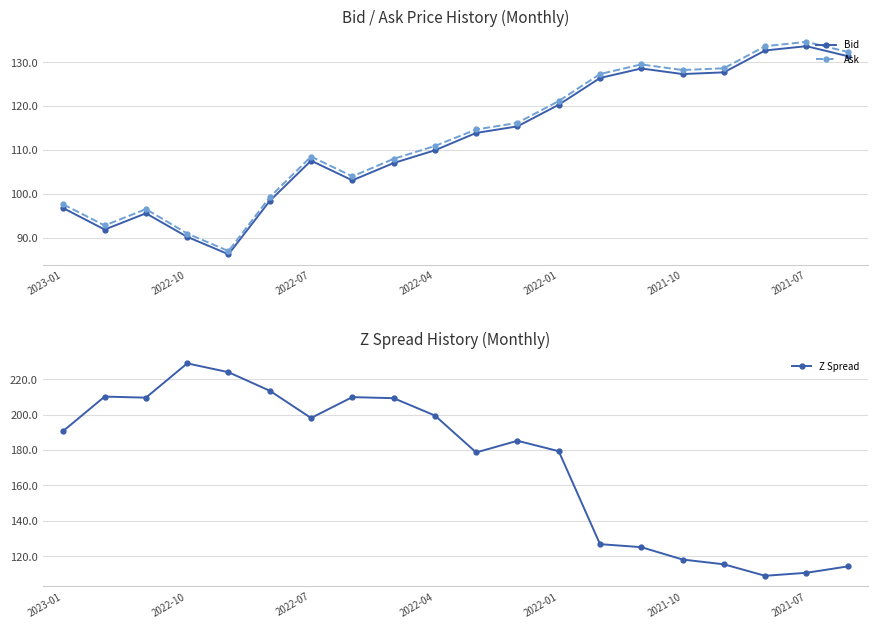

Reading right to left, extract all data points from this chart.

Bid: 131.4	133.7	132.7	127.7	127.3	128.6	126.4	120.3	115.4	113.9	109.9	107.0	103.1	107.6	98.4	86.2	90.2	95.5	91.8	96.7
Ask: 132.4	134.7	133.7	128.6	128.2	129.5	127.3	121.2	116.2	114.7	110.9	108.0	104.0	108.5	99.2	86.9	90.9	96.5	92.8	97.6
Z Spread: 114.2	110.6	108.9	115.4	118.1	125.1	126.8	179.4	185.3	178.7	199.6	209.4	210.0	198.2	213.6	224.1	229.1	209.7	210.3	190.9